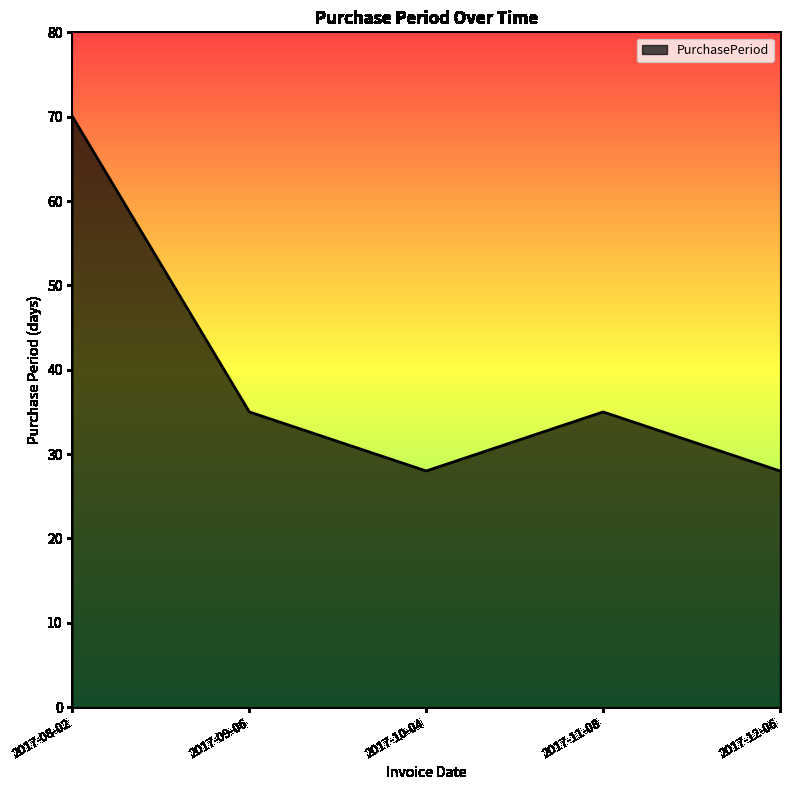

Reading right to left, transcribe all the data shown in this chart.

28	35	28	35	70